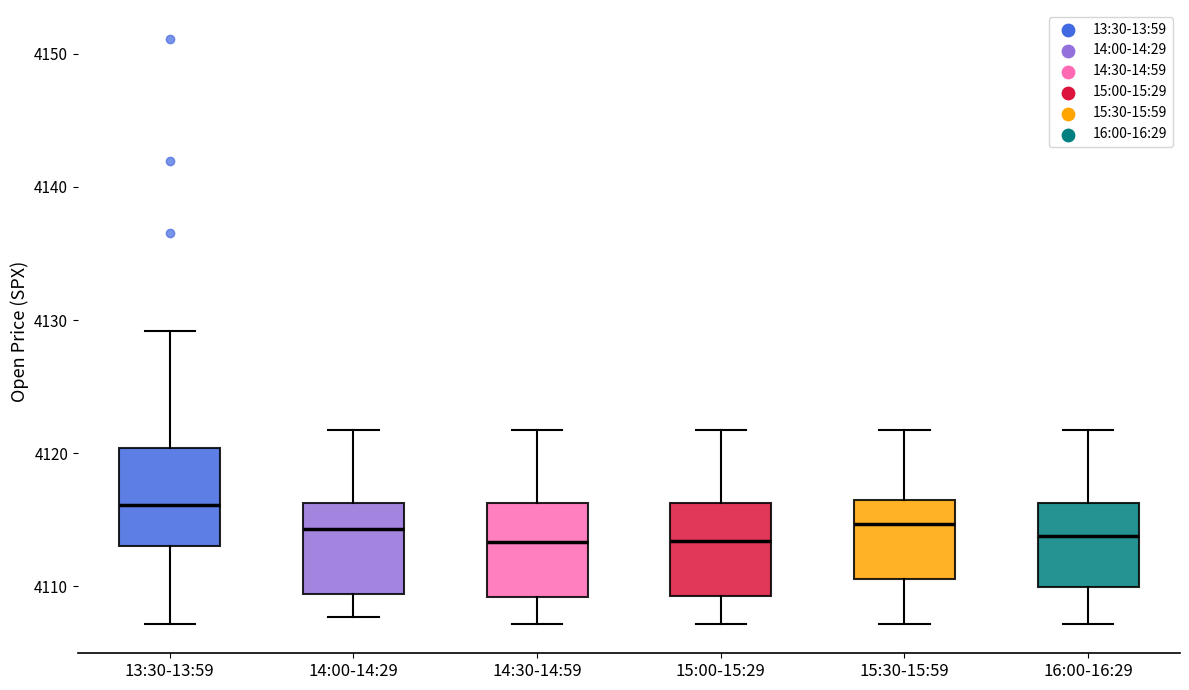

Where does the median line of the box for 14:30-14:59 sit on the y-axis? The values are not printed on the chart, so give them approximately, as read against the axis.

4113